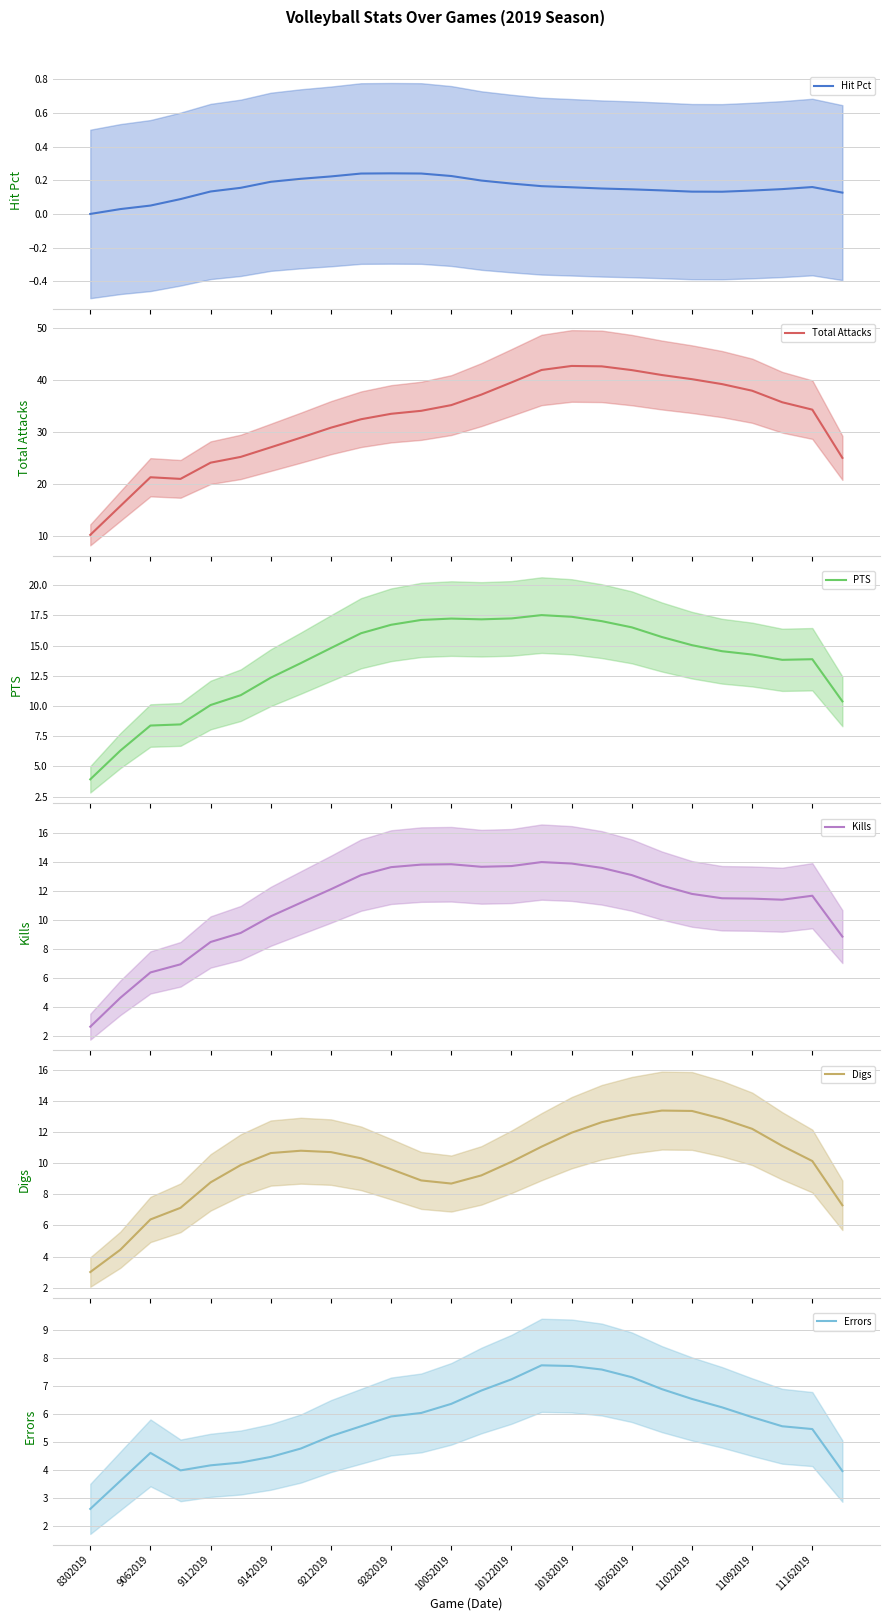

True or false: Total Attacks (mean) and Digs (mean) cross at least once.

False